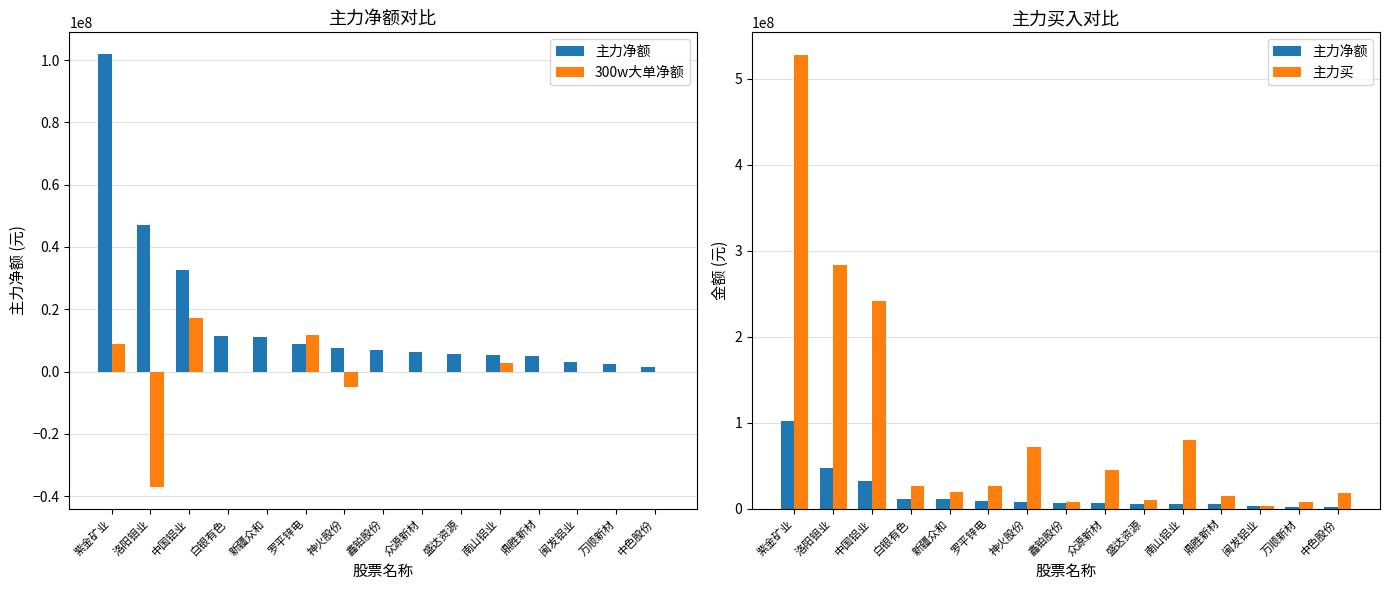

Reading left to right, extract all data points from this chart.

主力净额: 紫金矿业=101982367	洛阳钼业=46993367	中国铝业=32647157	白银有色=11511790	新疆众和=11179570	罗平锌电=8710739	神火股份=7557868	鑫铂股份=6759420	众源新材=6342719	盛达资源=5728205	南山铝业=5304145	鼎胜新材=5048746	闽发铝业=3063315	万顺新材=2523376	中色股份=1529755
300w大单净额: 紫金矿业=8861234	洛阳钼业=-37098480	中国铝业=17153288	白银有色=0	新疆众和=0	罗平锌电=11746684	神火股份=-4854686	鑫铂股份=0	众源新材=0	盛达资源=0	南山铝业=2798683	鼎胜新材=0	闽发铝业=0	万顺新材=0	中色股份=0
主力买: 紫金矿业=527834464	洛阳钼业=283518611	中国铝业=242226087	白银有色=26504087	新疆众和=19809359	罗平锌电=25949944	神火股份=72221148	鑫铂股份=8167552	众源新材=44908286	盛达资源=9755560	南山铝业=80427259	鼎胜新材=15298922	闽发铝业=3676483	万顺新材=8257884	中色股份=18609226